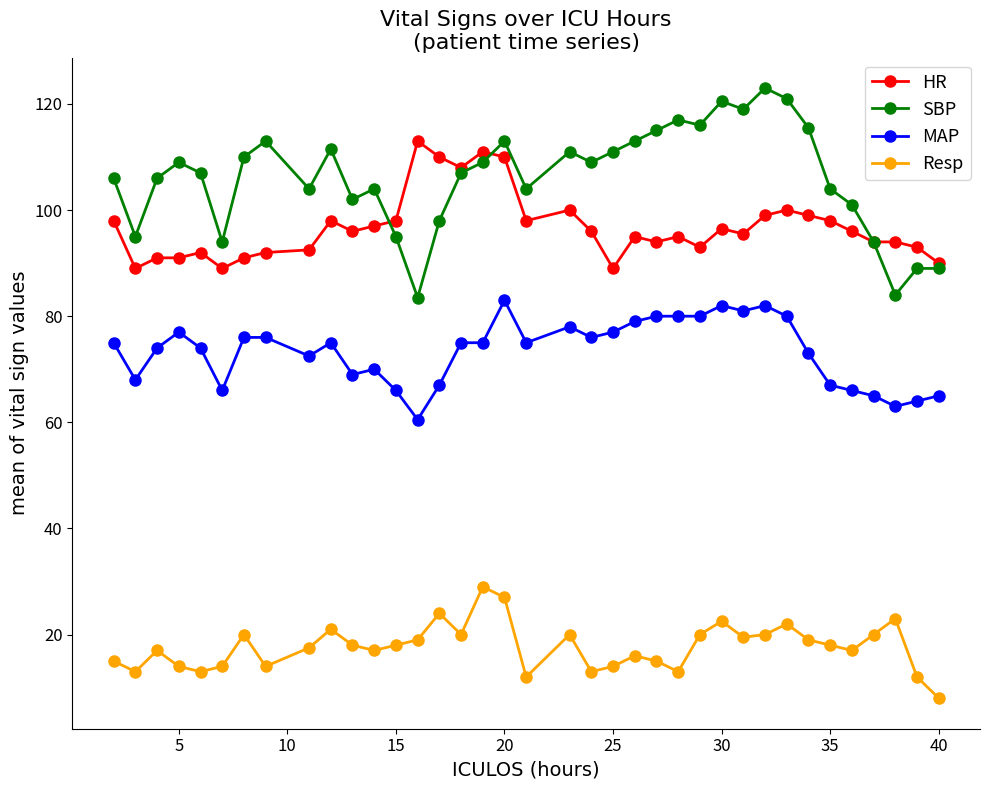

Does the chart display data point markers on the line(s)?

Yes